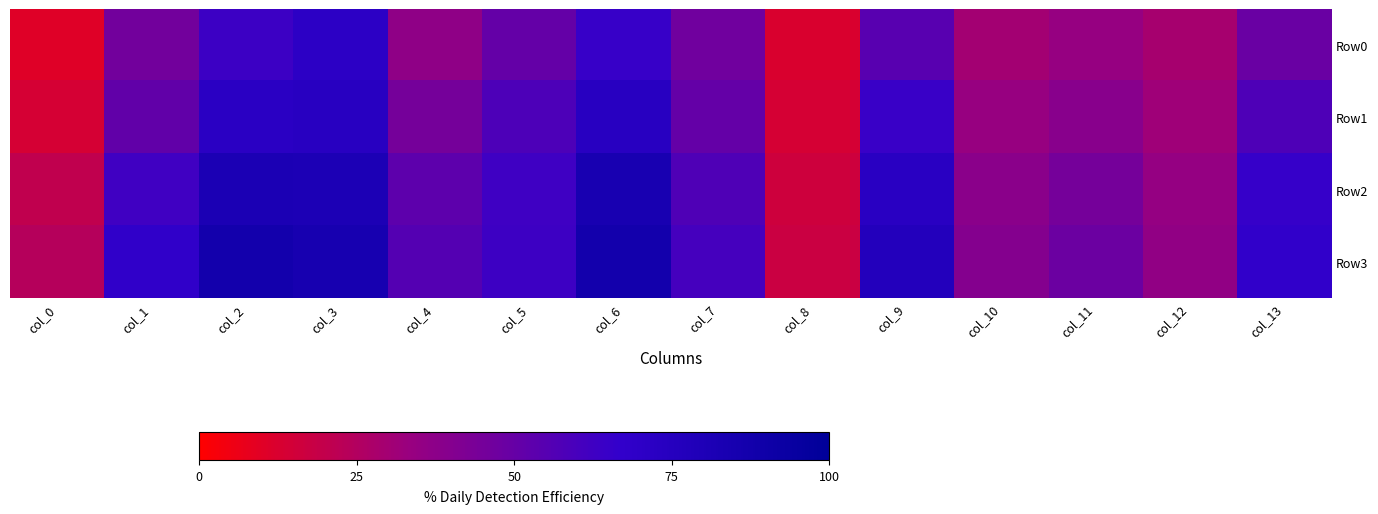

Which series has the largest range (max minus min)?

Row3